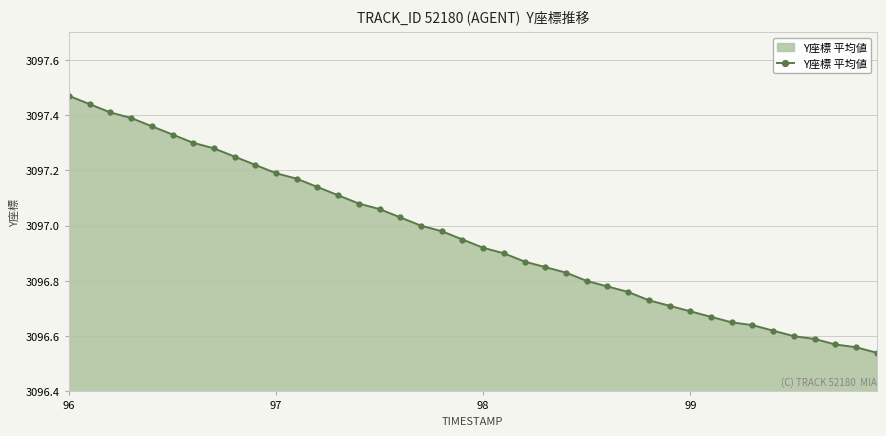

What is the difference between the maximum and minimum values?

0.9